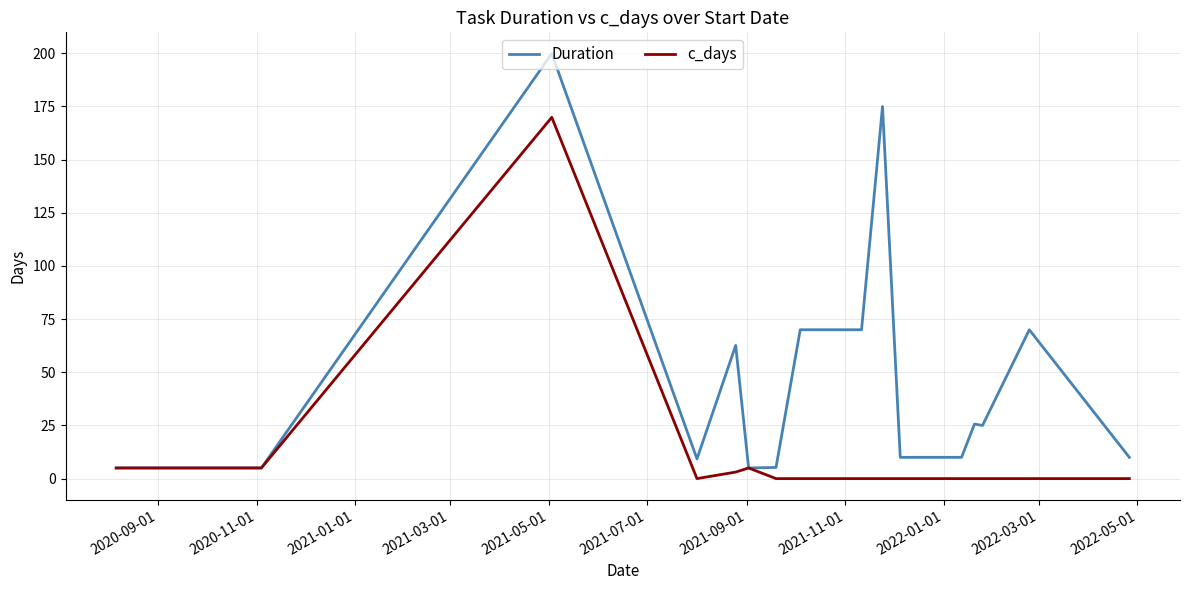

True or false: Duration and c_days cross at least once.

False